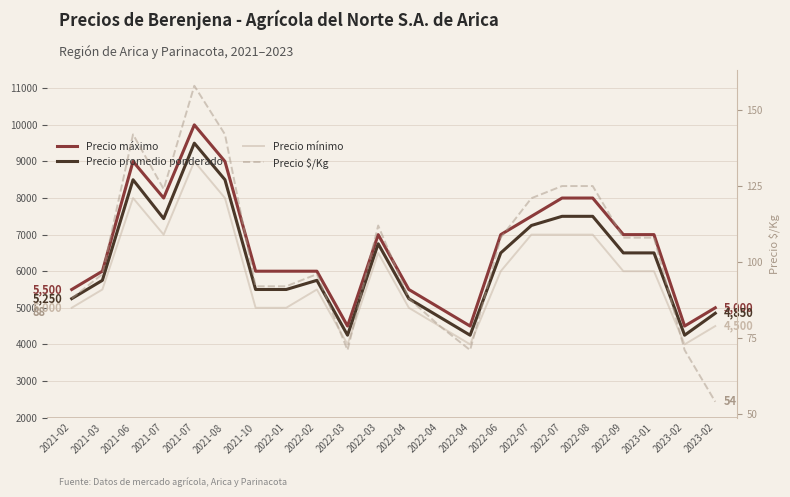

What is the difference between the Precio mínimo values at 2021-02 and 2022-06?

1000